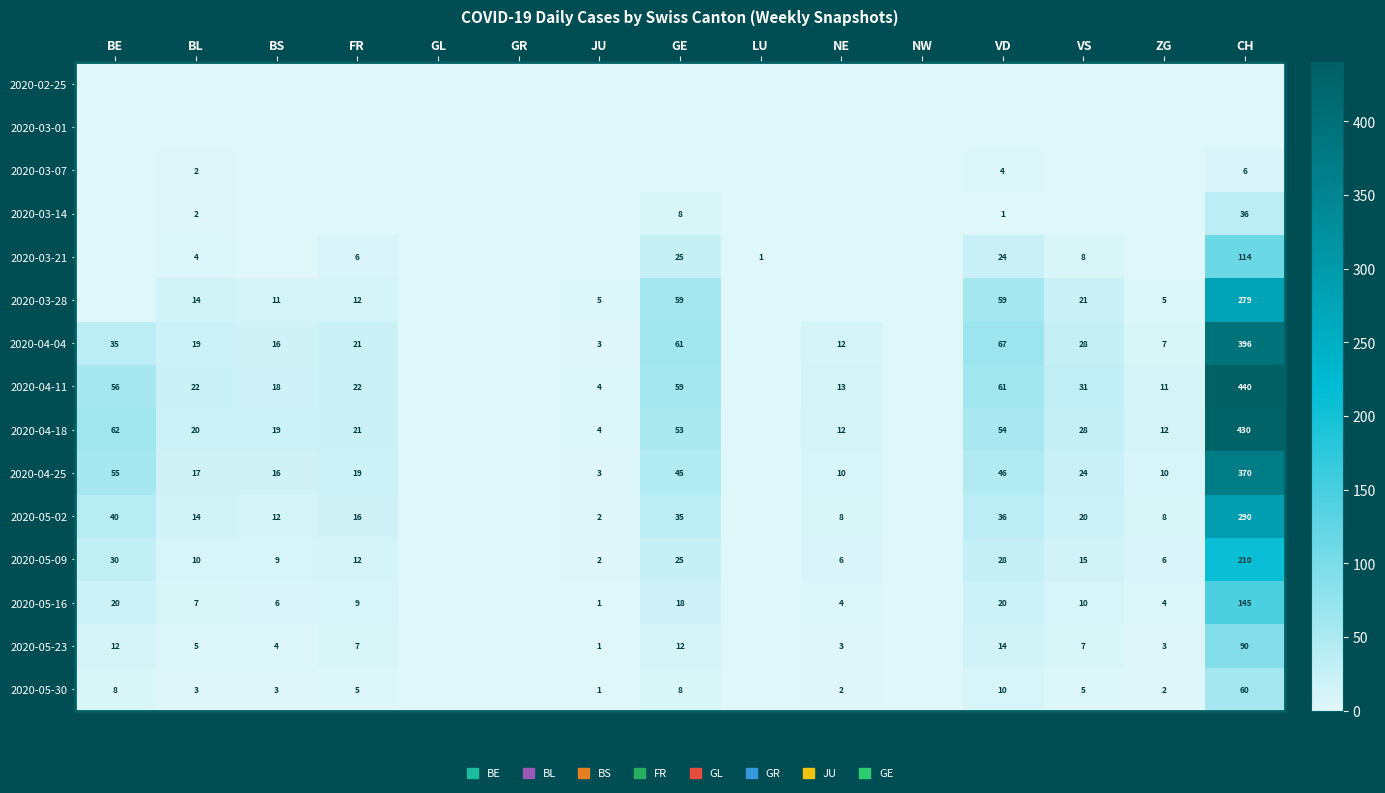

At which category does the chart reach its minimum across all series?

BE